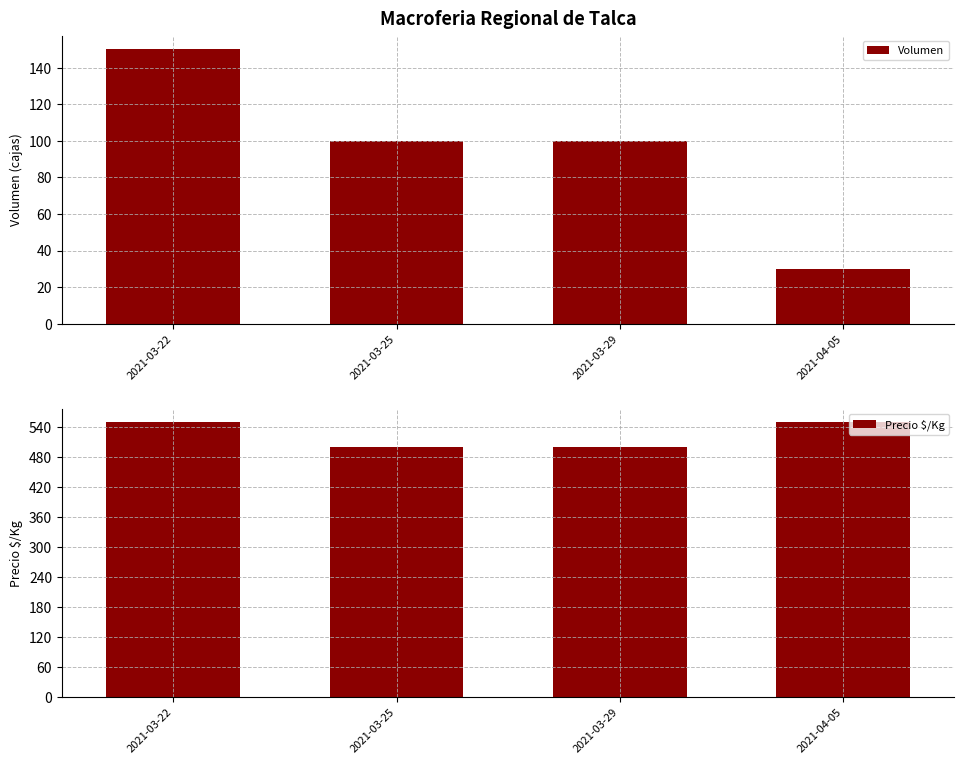

How many bars are there in total?

8